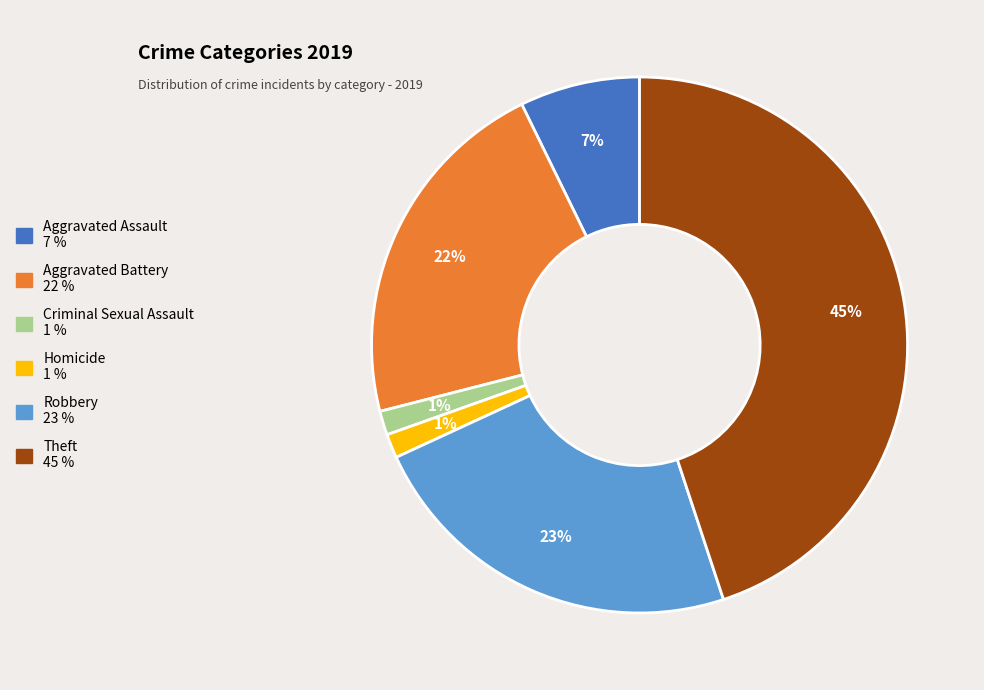

To the nearest percent, what is the combined percentage of Robbery and Aggravated Battery?

45%